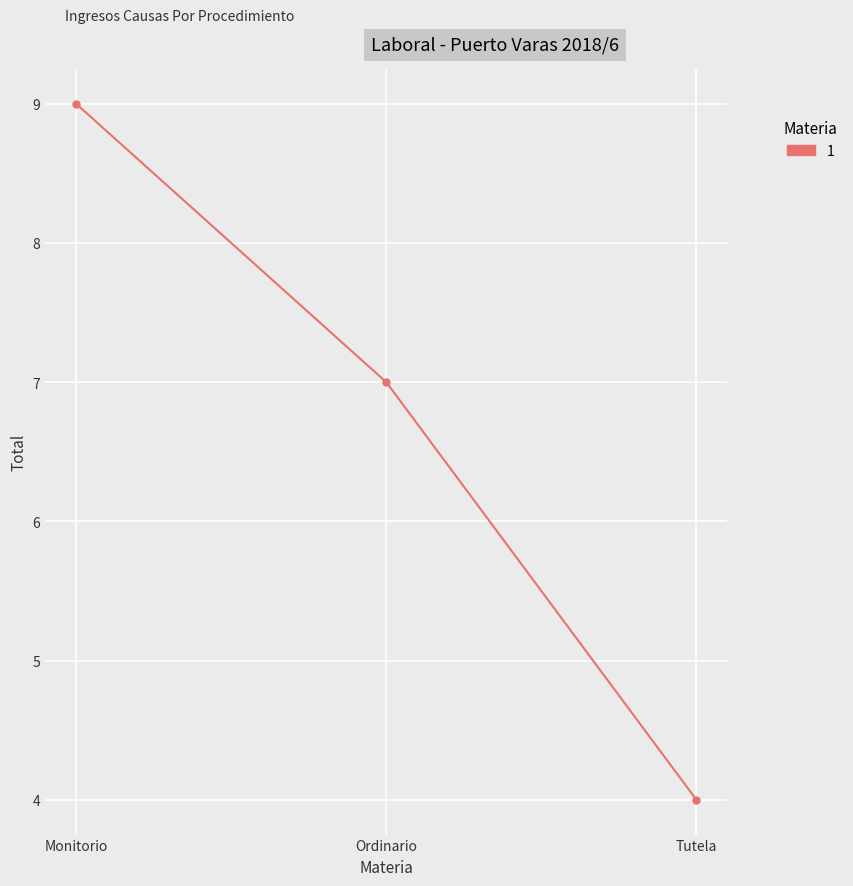

How many values are below 7?

1